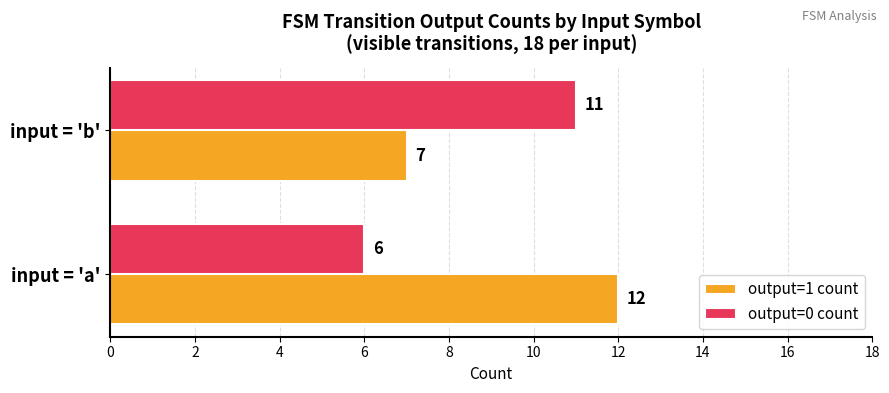

Which series has the largest total across all categories?

output=1 count